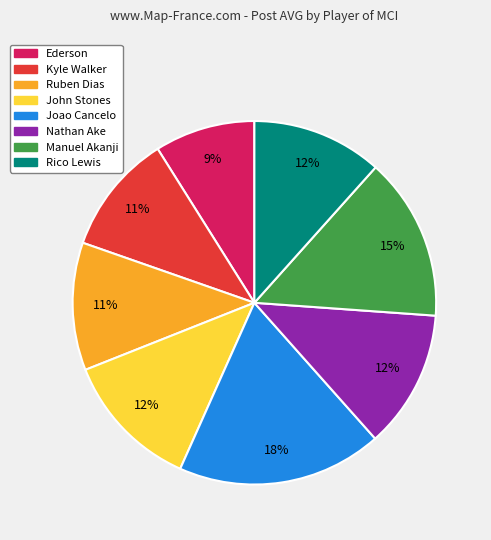

Approximately how many times larger is the value at Joao Cancelo compared to Ruben Dias?

1.6